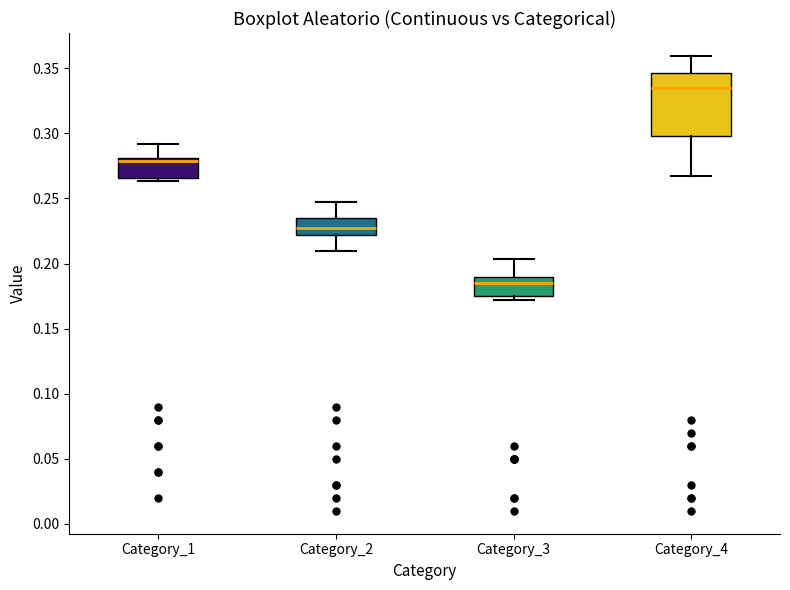

Where does the upper whisker of the box for Category_3 end on the y-axis? The values are not printed on the chart, so give them approximately, as read against the axis.

0.205